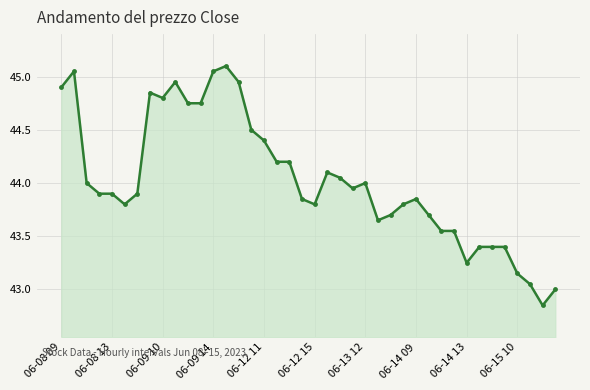

What is the greatest value displayed?

45.1